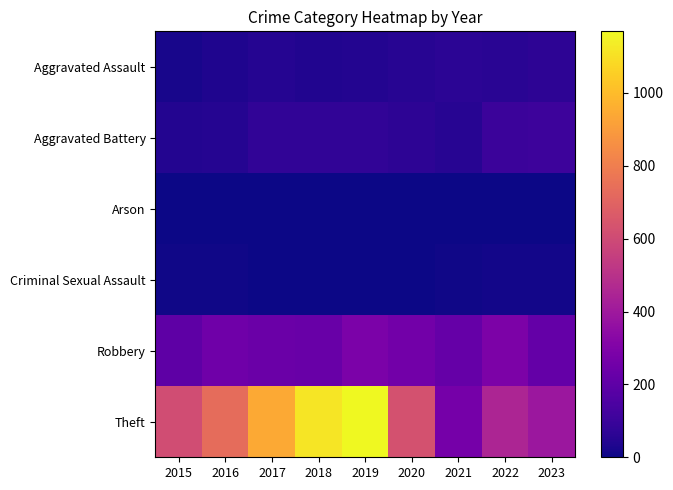

At which category is the sum across all series the highest?

2019